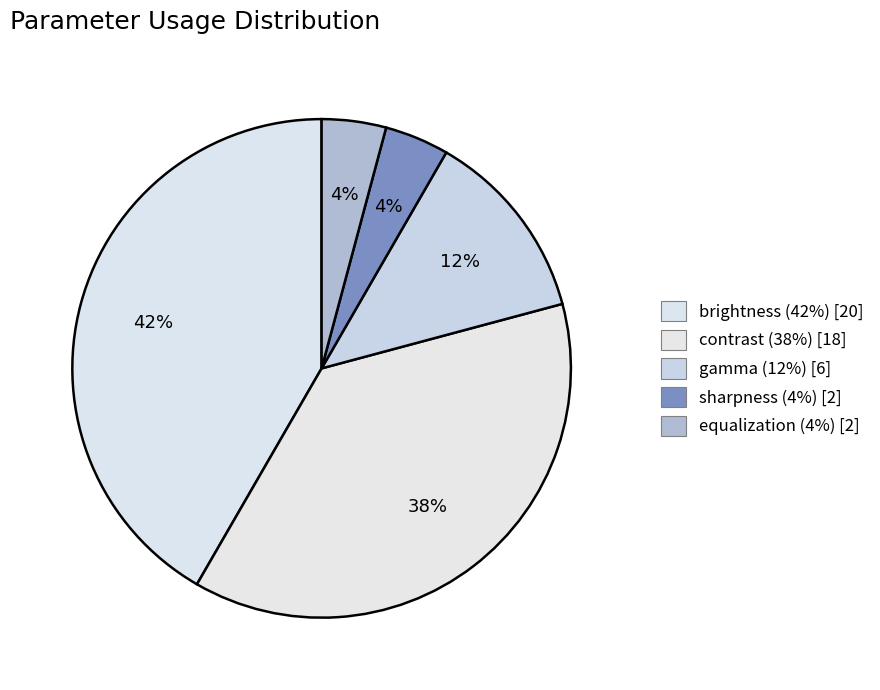

How many segments does this pie chart have?

5